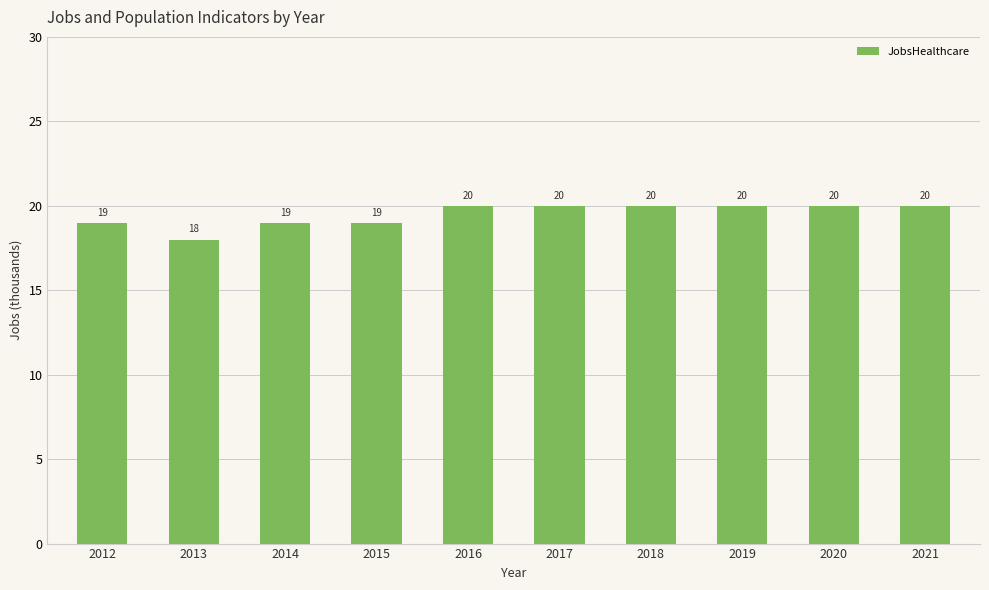

What is the value of the 7th bar from the left?

20